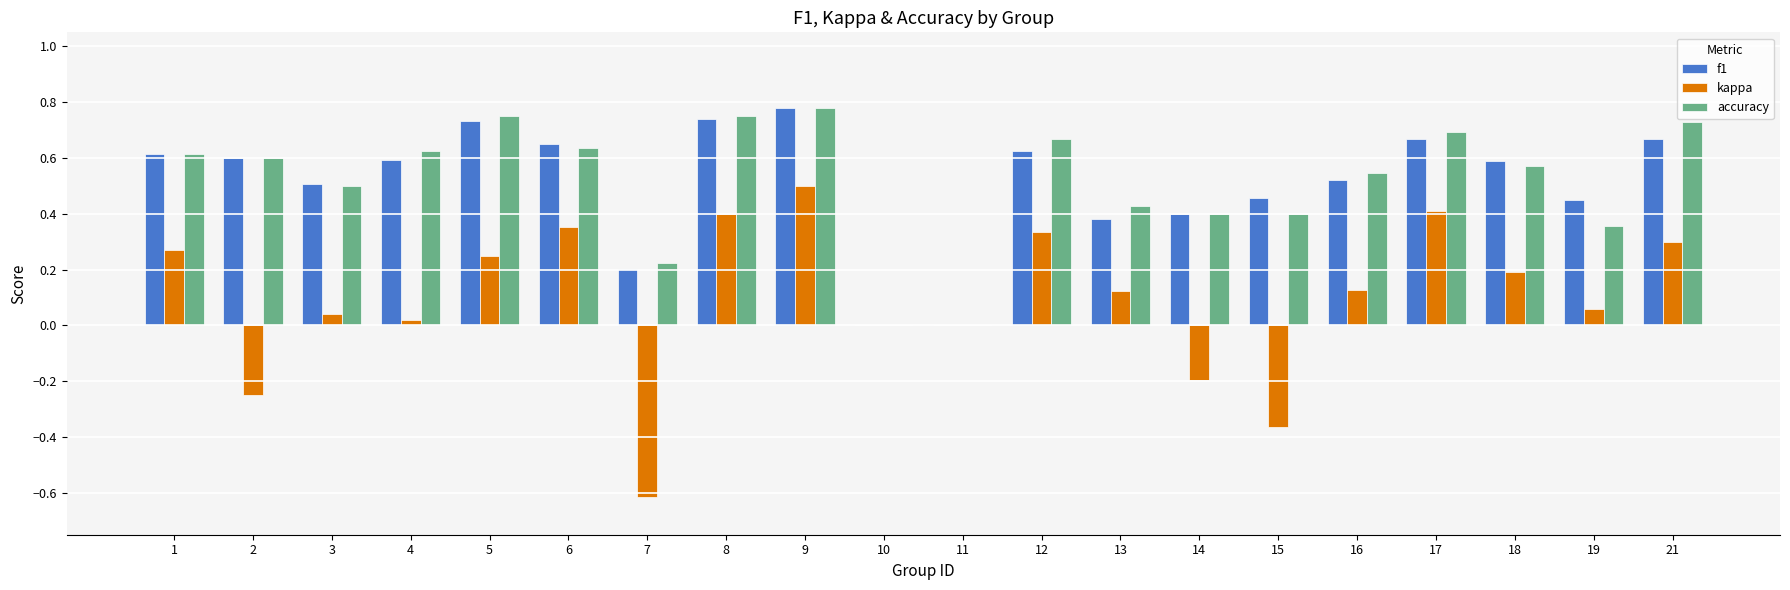

True or false: accuracy has a value of 0.0 at 10.

True